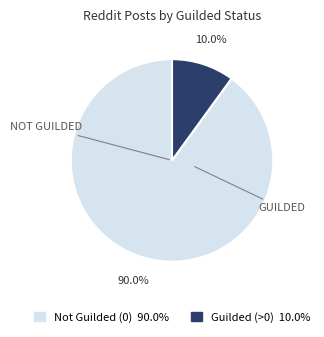

Is there any slice that represents more than half of the pie?

Yes